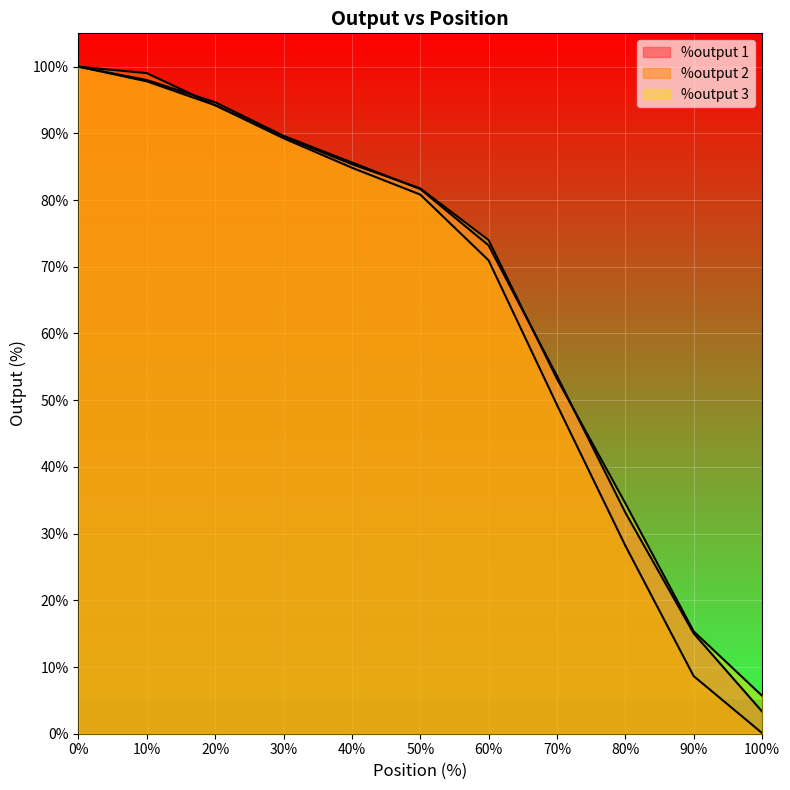

What is the value of the %output 3 point at the 3rd from the left?

94.2